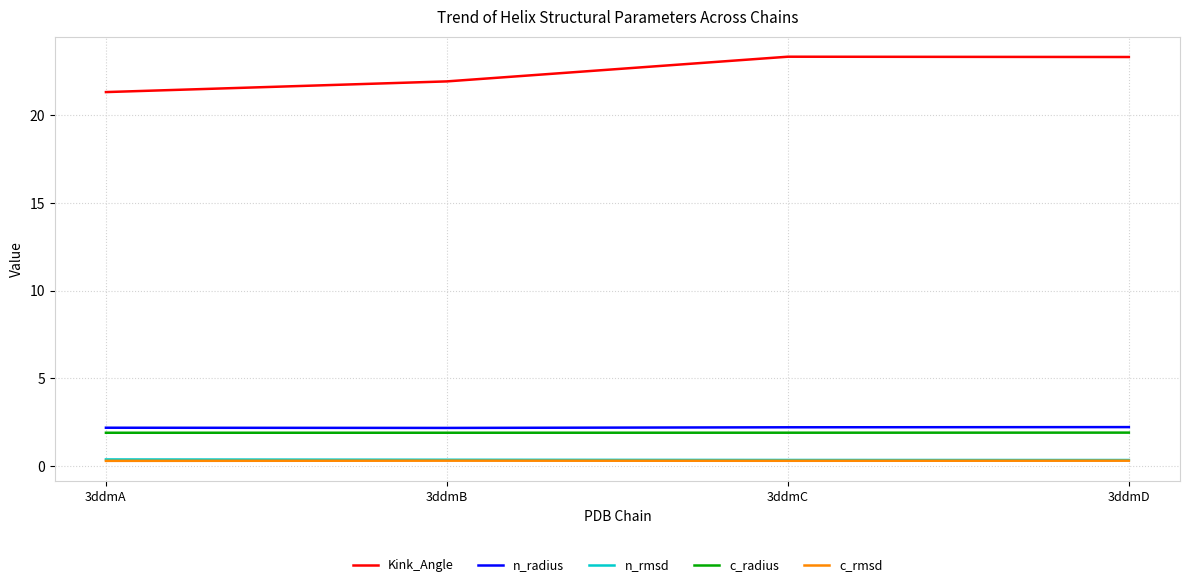

True or false: c_rmsd and n_radius cross at least once.

False